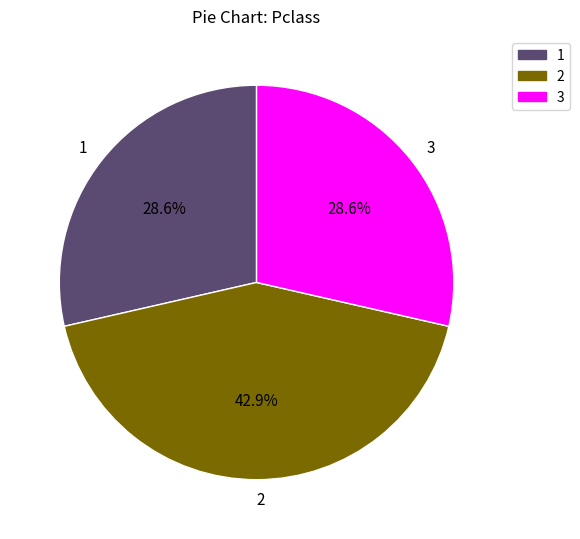

Between 3 and 2, which is larger?

2